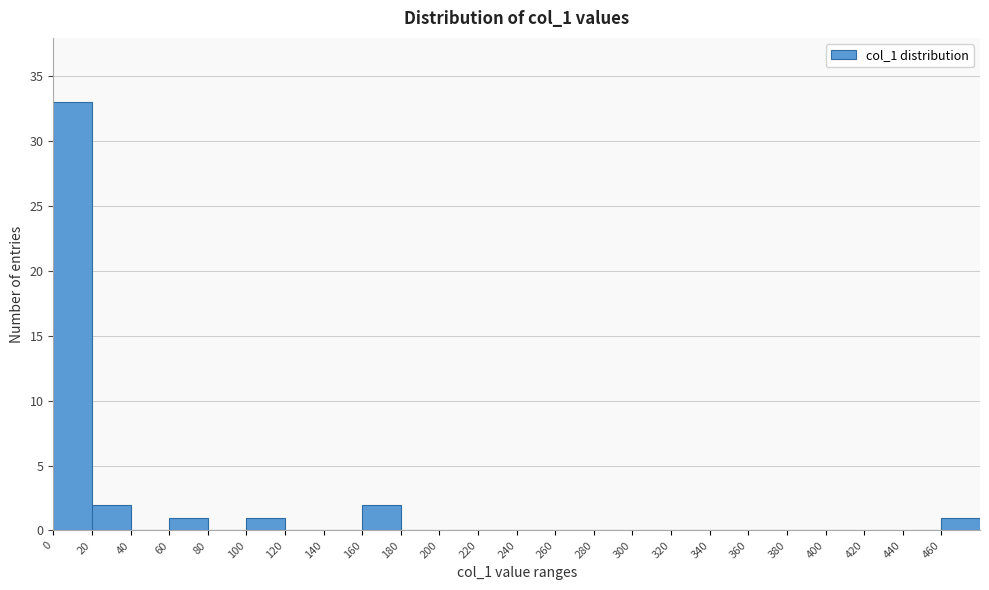

Over which range of the x-axis is the bar tallest?

0 to 20